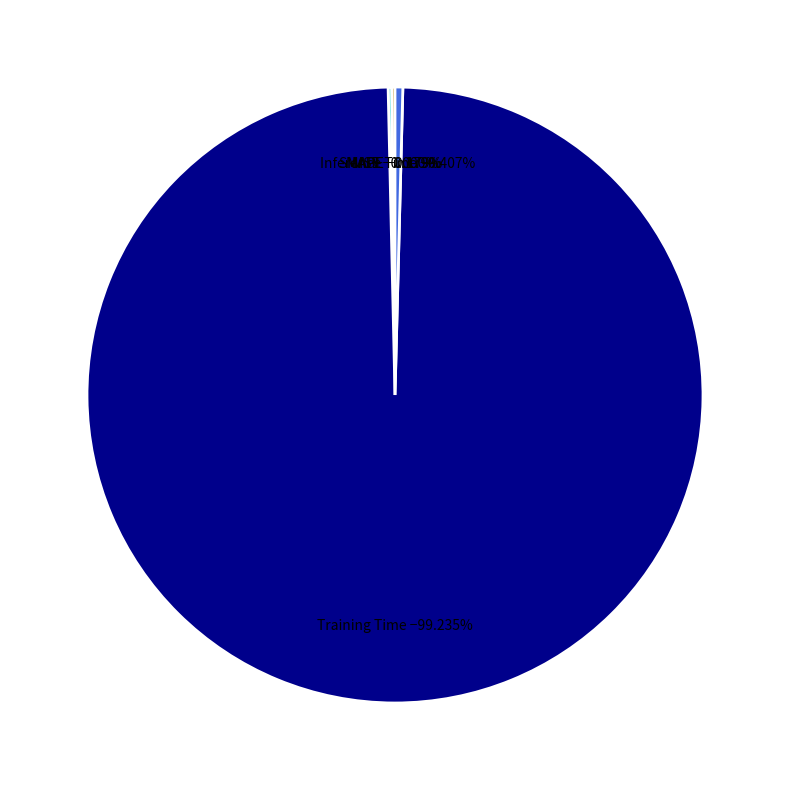

To the nearest percent, what percentage of the pie is Training Time?

99%